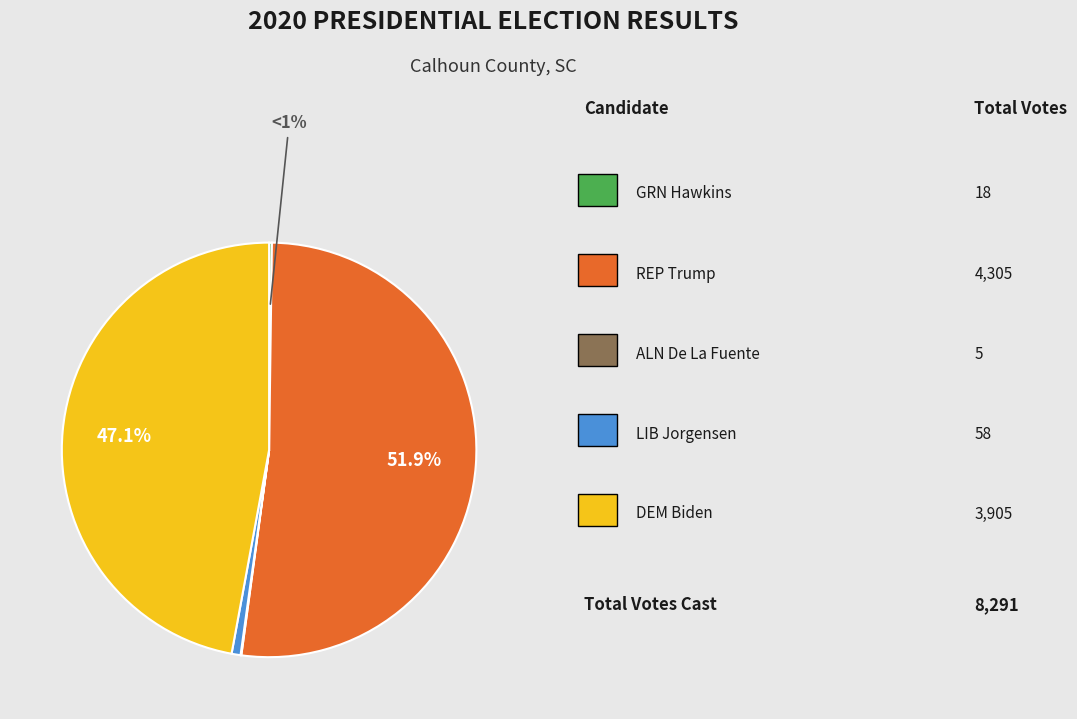

Combined, what portion of the pie is ALN Roque Rocky De La Fuente and REP Donald J Trump?

52.0%